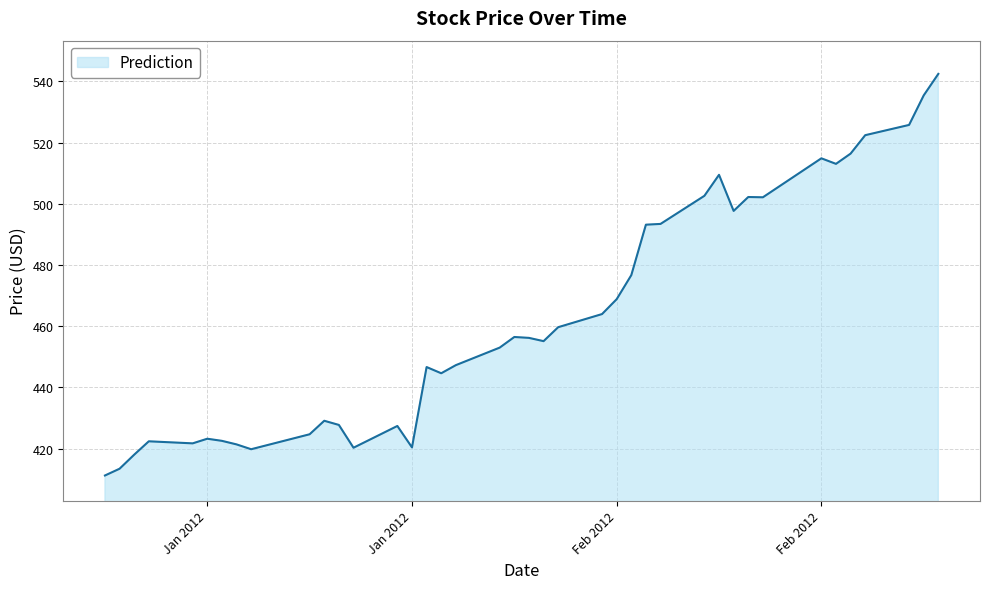

What is the greatest value displayed?

542.4